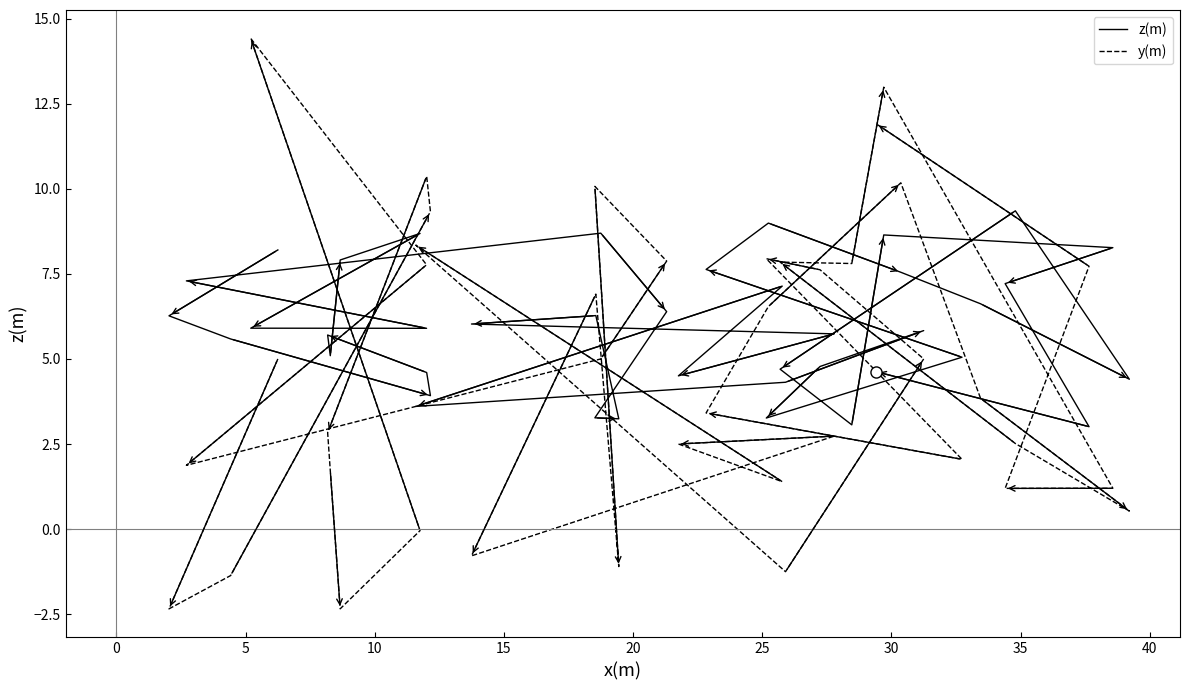

Where is the first local maximum for y(m)?

15